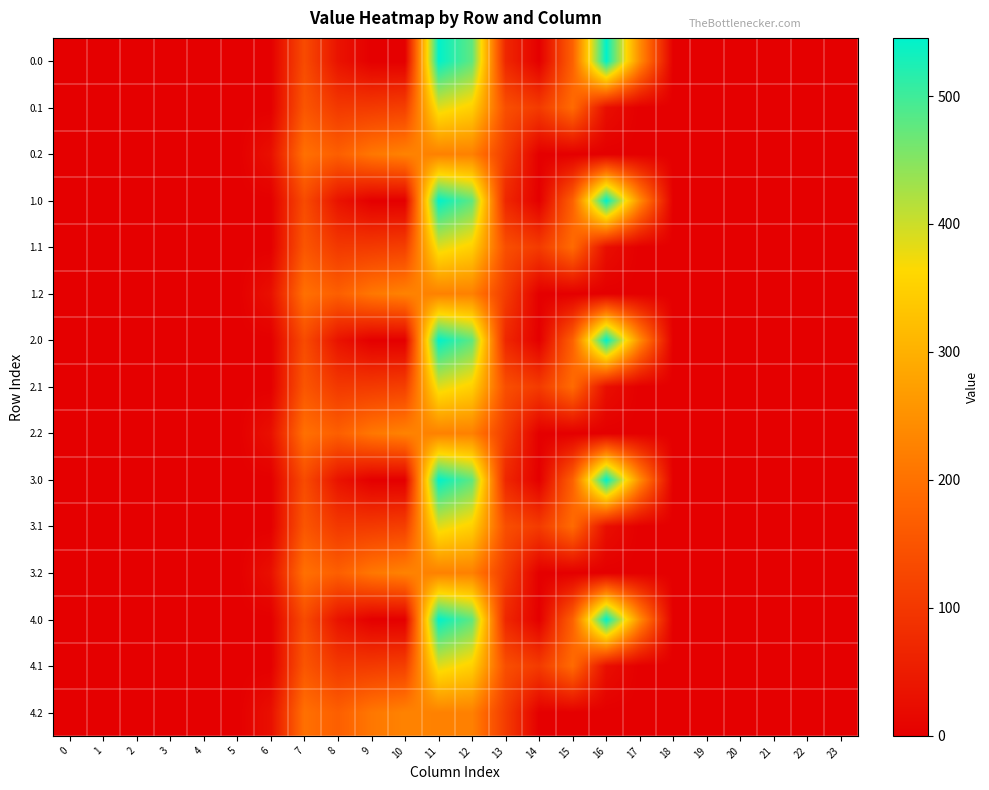

At which category is the sum across all series the highest?

11